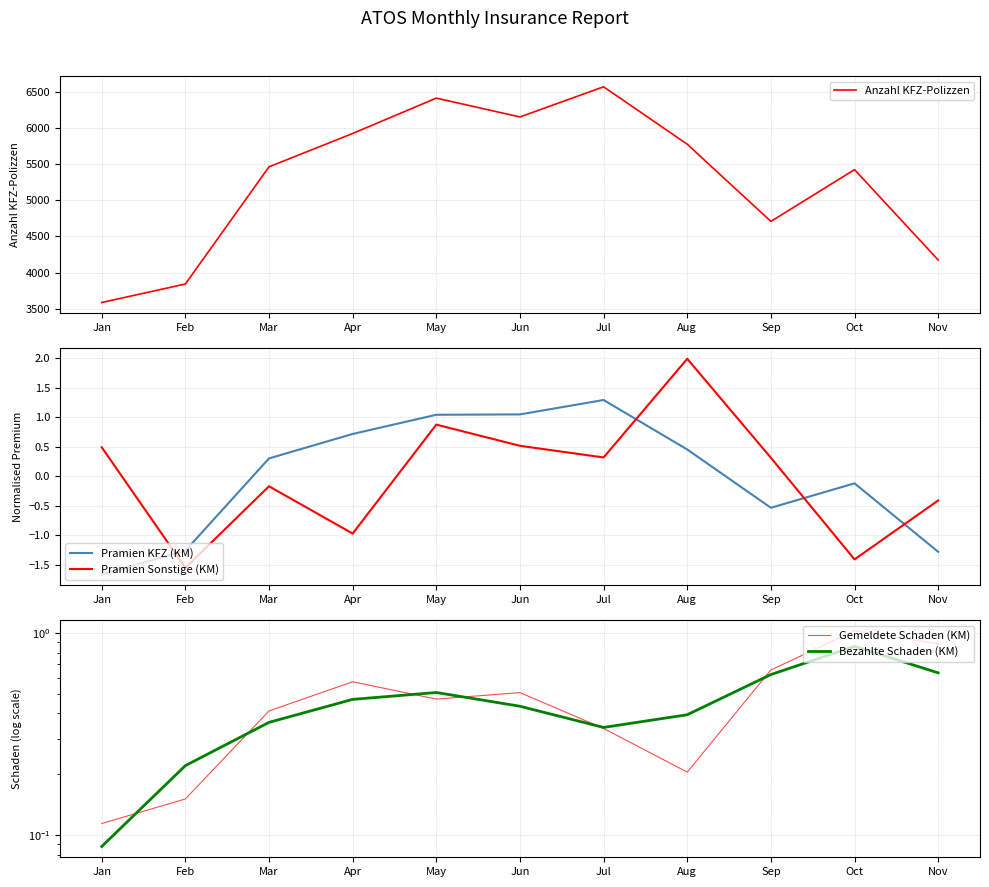

List the series in order of their peak value, highest first.

Anzahl KFZ-Polizzen, Pramien Sonstige (KM), Pramien KFZ (KM), Gemeldete Schaden (KM), Bezahlte Schaden (KM)